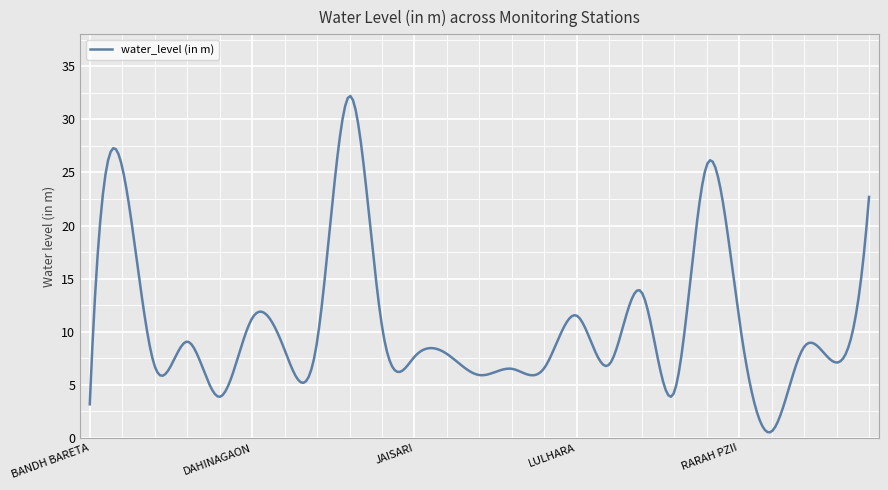

What is the maximum value shown in the chart?

32.2